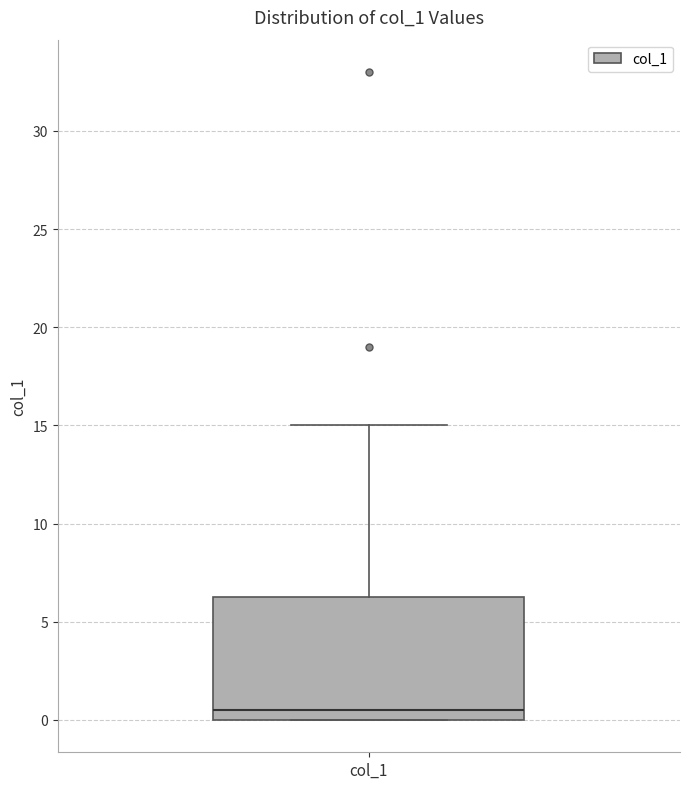

Read this box plot against the y-axis: the position of the median line, the range covered by the box, and the ends of both whiskers. The values are not printed on the chart, so give them approximately, as read against the axis.

median 0.5, box 0.0 to 6.5, whiskers 0.0 to 15.0